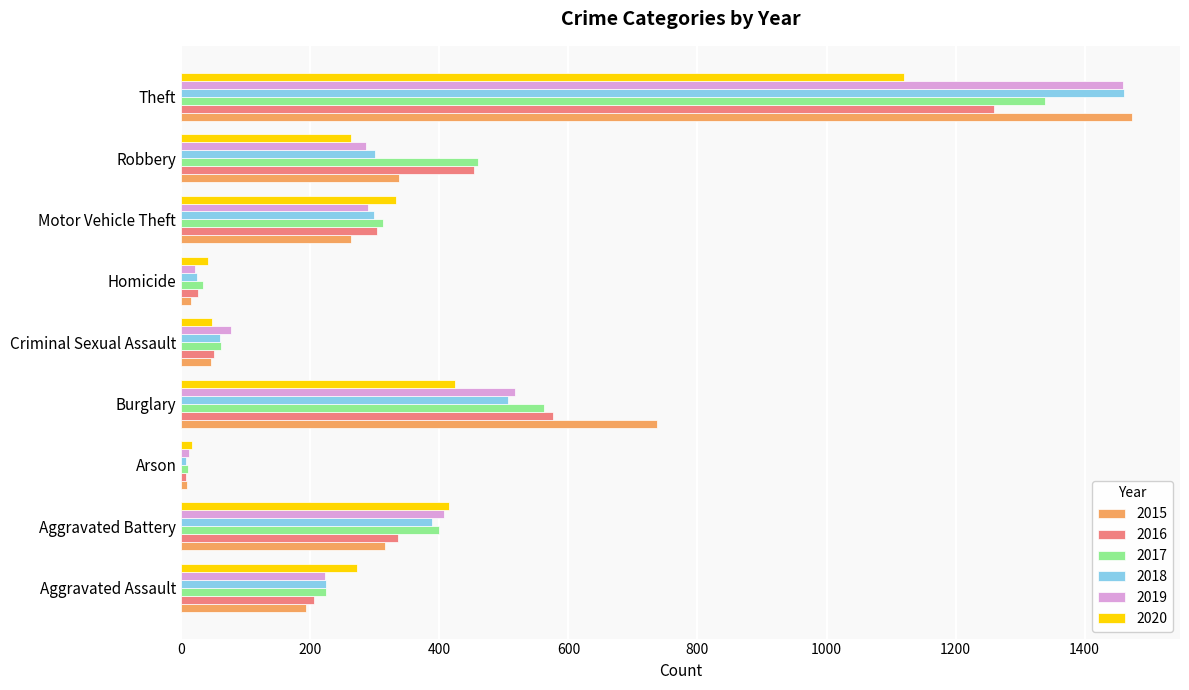

What is the sum of the 2015 values at Aggravated Assault and Homicide?

209